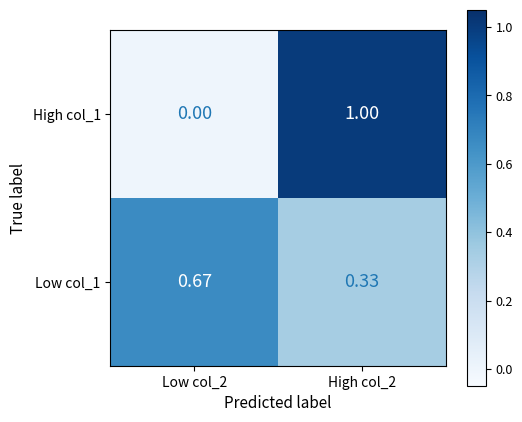

Which category has the lowest value across all series?

Low col_2